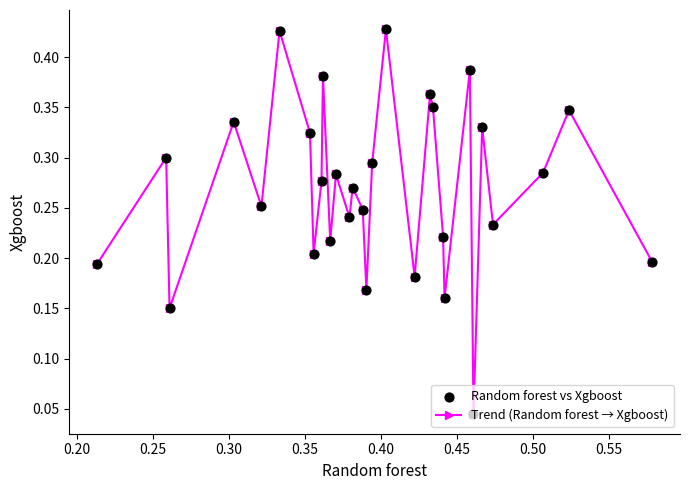

True or false: there are more than 1 points higher than both neighbors.

True